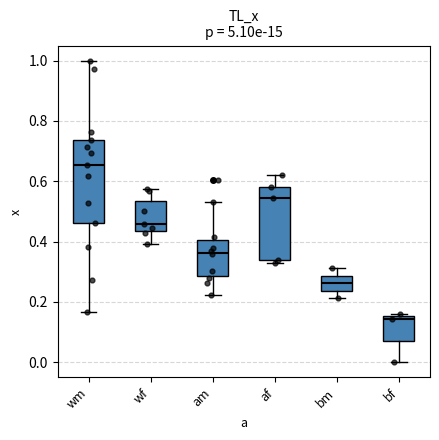

Which box is the tallest, from its lower edge to its upper edge?

wm